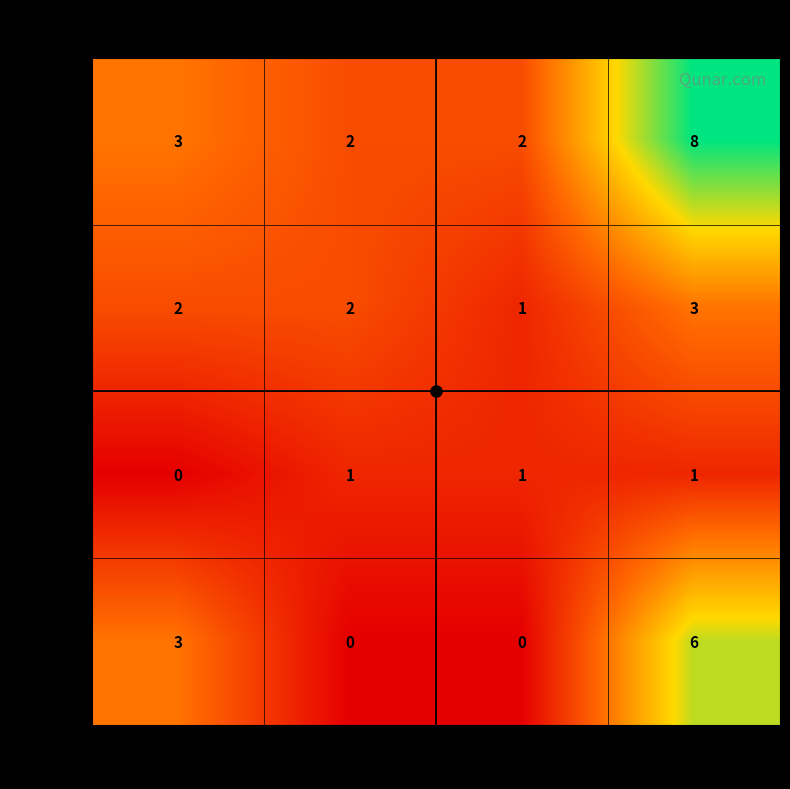

What is the maximum value for 0-3.4?

6